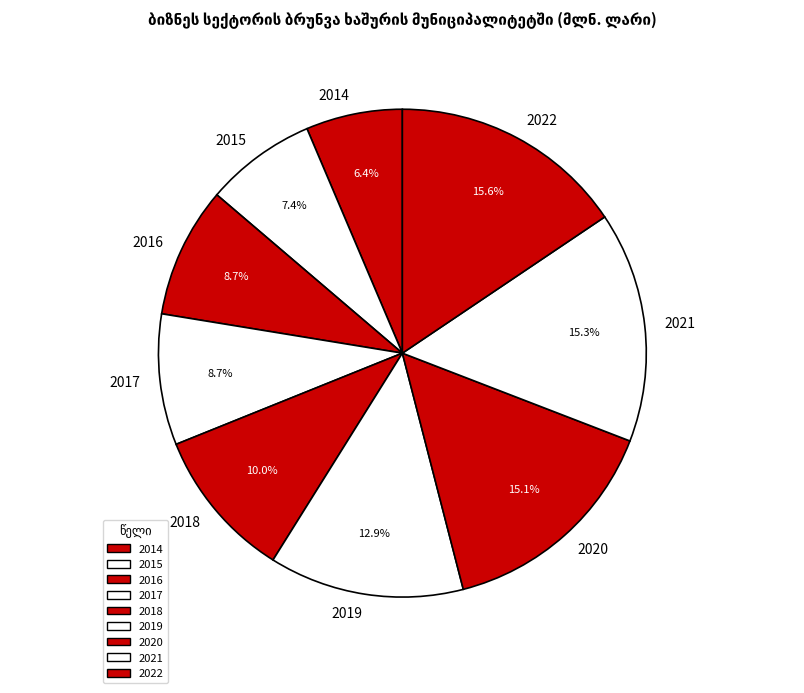

To the nearest percent, what portion does 2021 represent?

15%